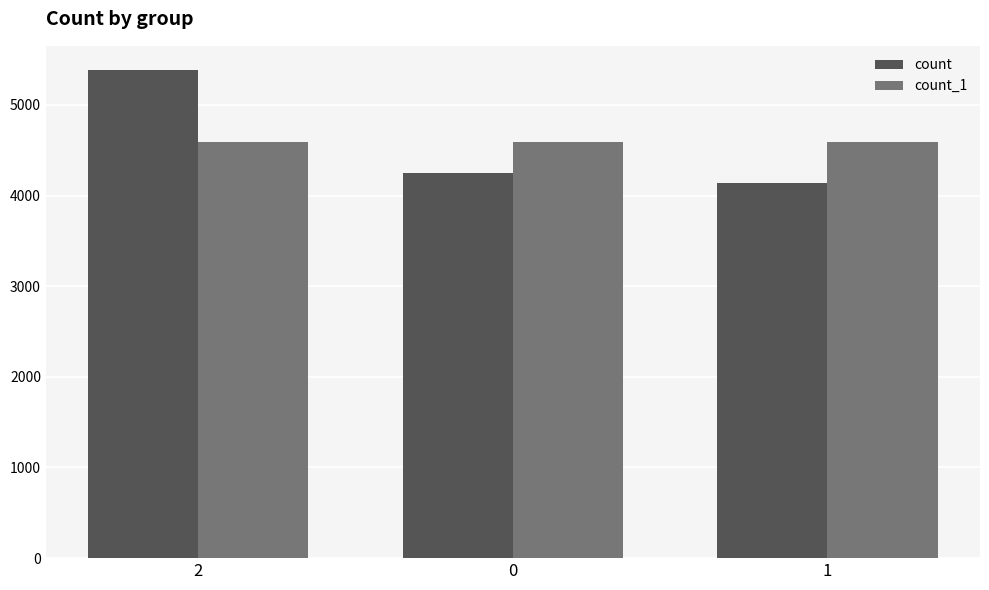

What is the value of the count_1 bar at the 2nd from the left?

4588